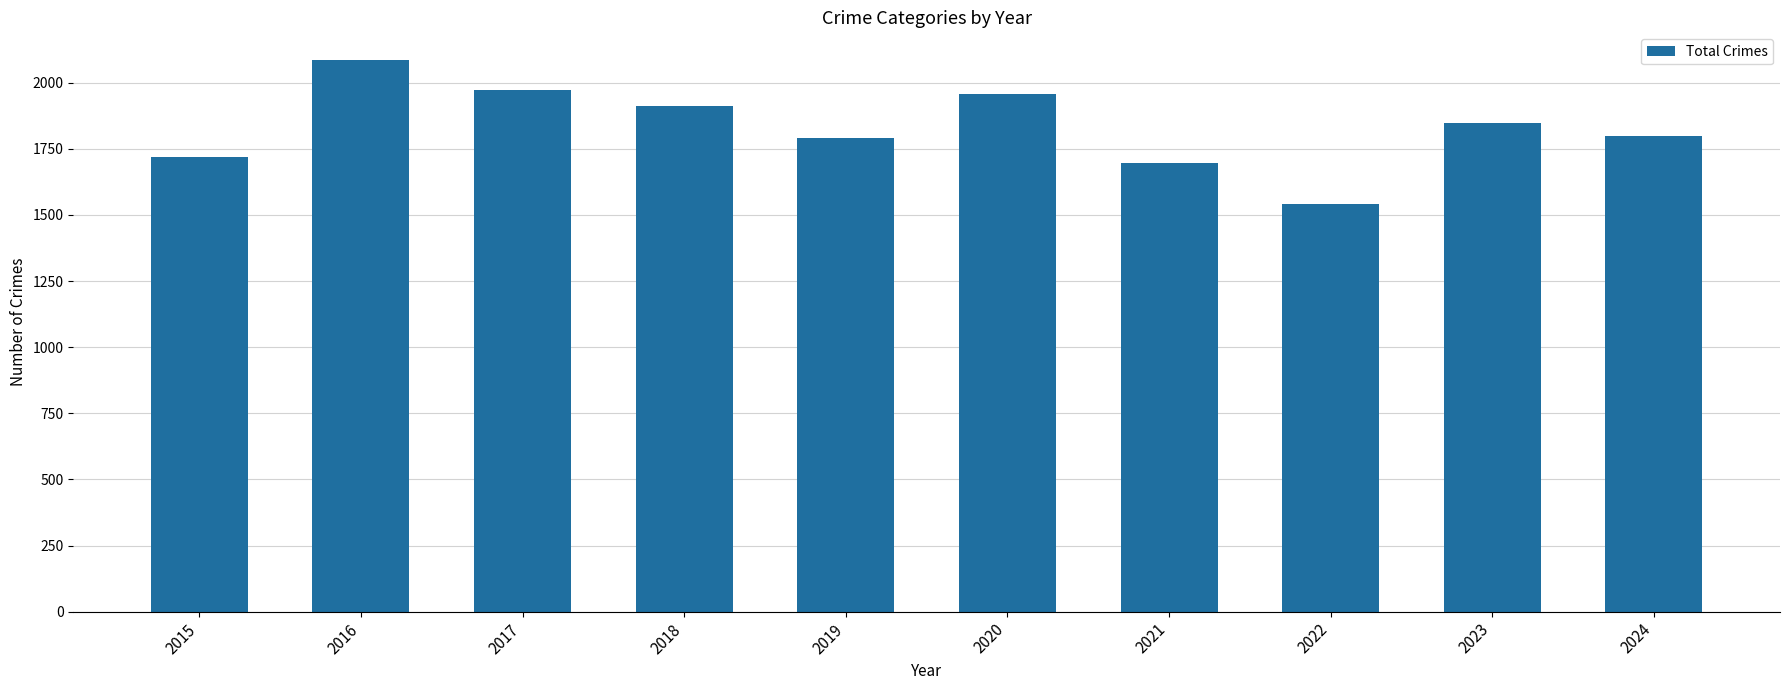

What is the smallest value displayed?

1542